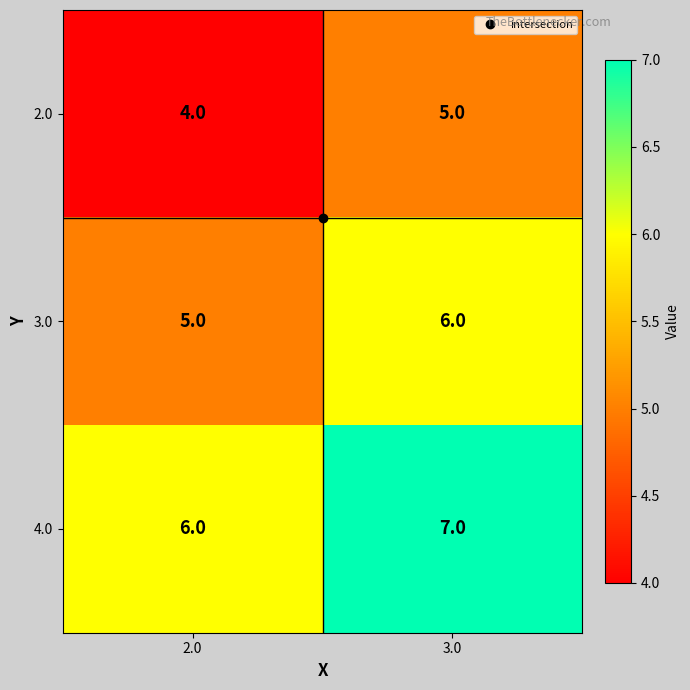

The 4.0 series shows 7 at 3.0. True or false?

True